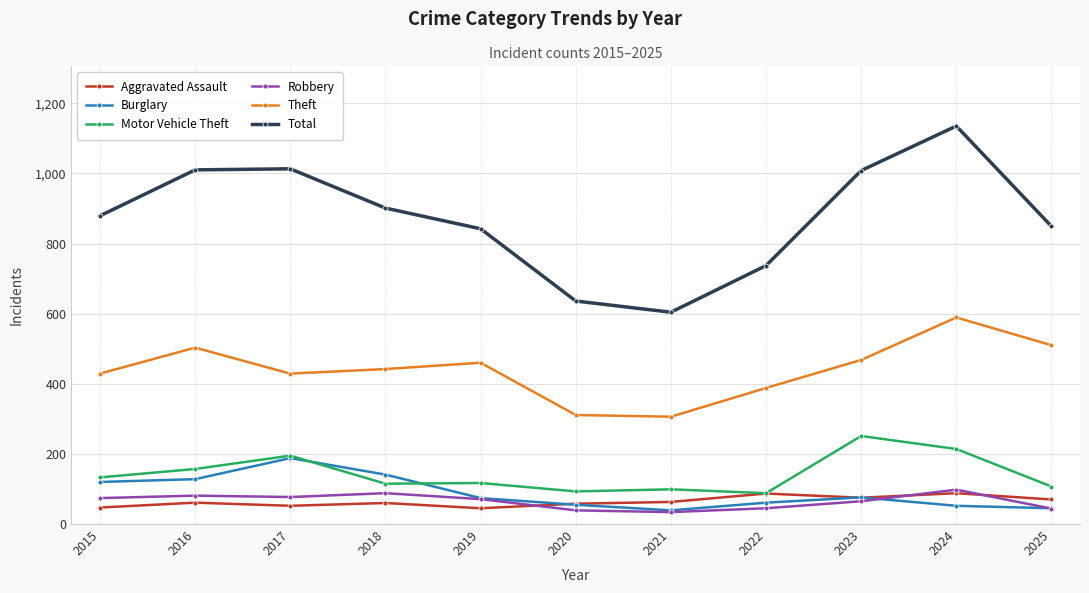

The Robbery series shows 39 at 2020. True or false?

True